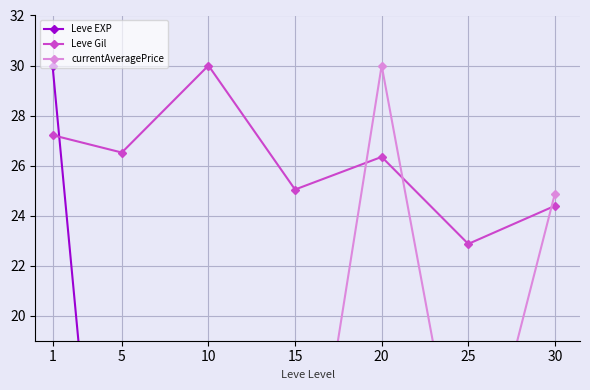

At which category does Leve Gil reach its first local peak?

10